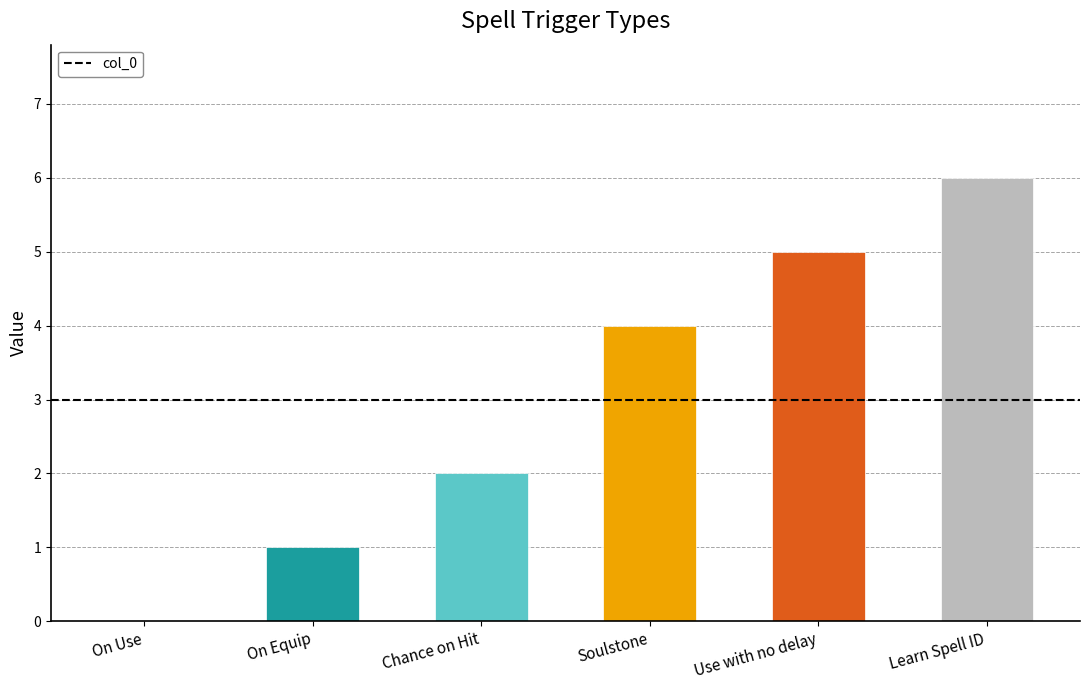

What is the ratio of the value at Chance on Hit to the value at Use with no delay?

0.4